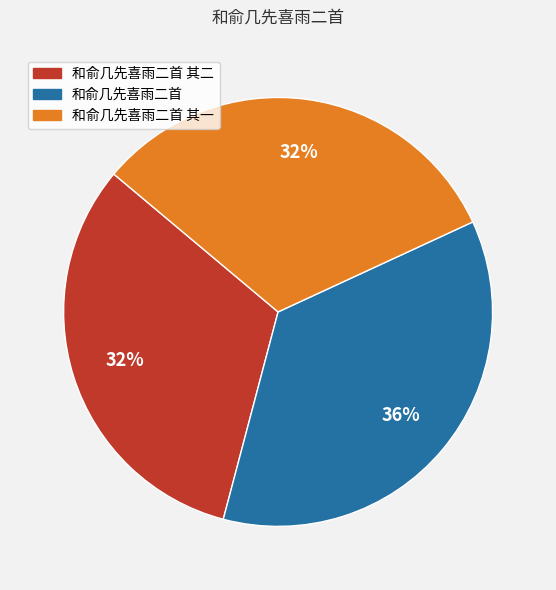

To the nearest percent, what is the difference between the largest and smallest slice percentages?

4%